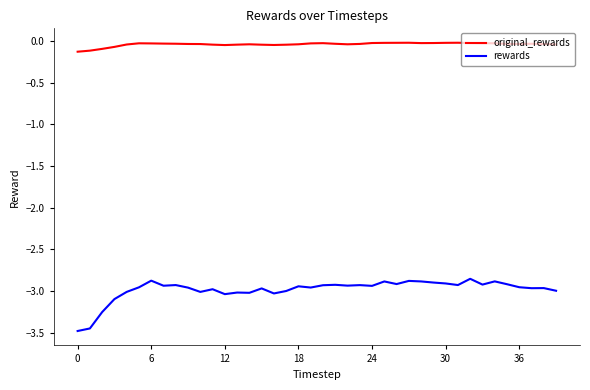

List the series in order of their peak value, lowest first.

rewards, original_rewards